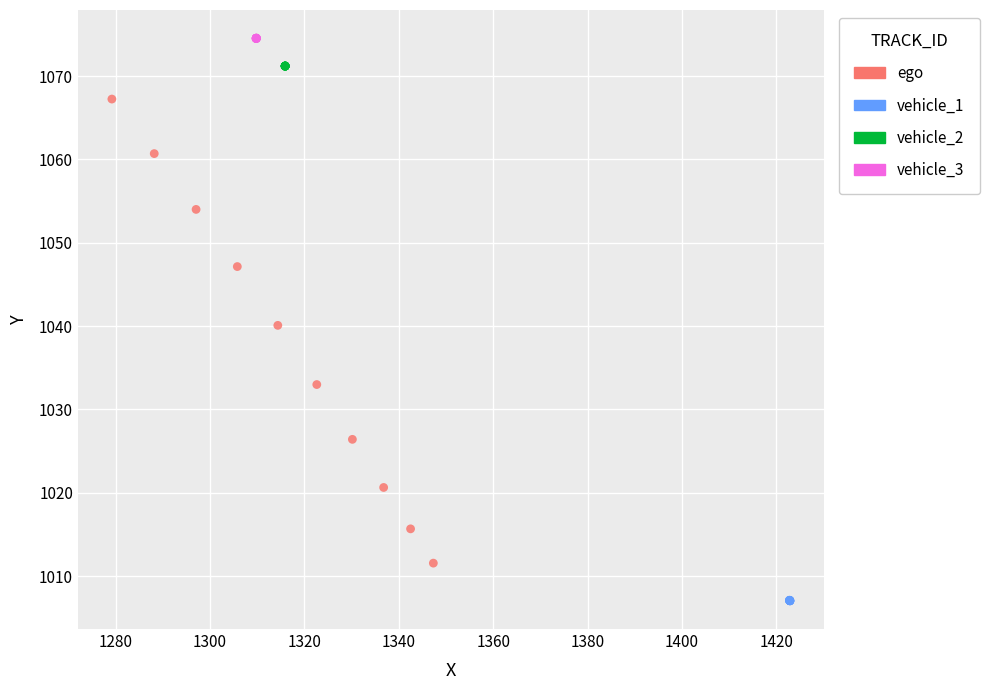

What are all the series names shown in the legend?

ego, vehicle_1, vehicle_2, vehicle_3